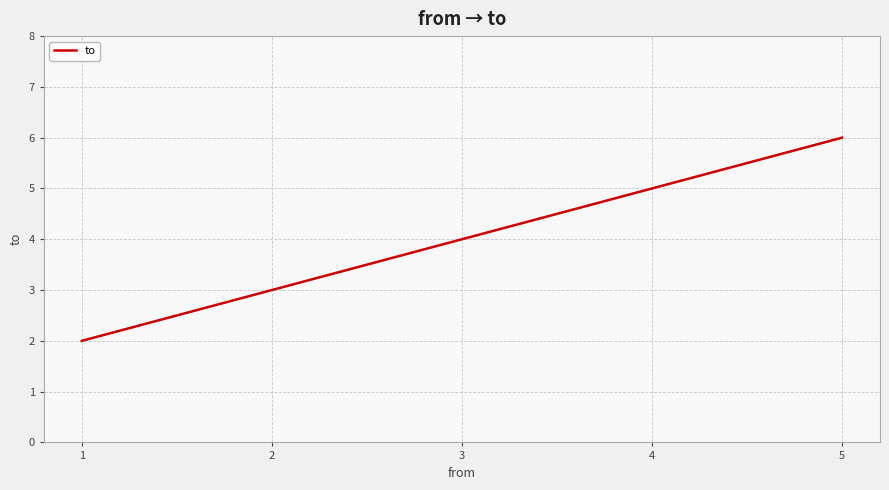

The value at 2 is 3. True or false?

True